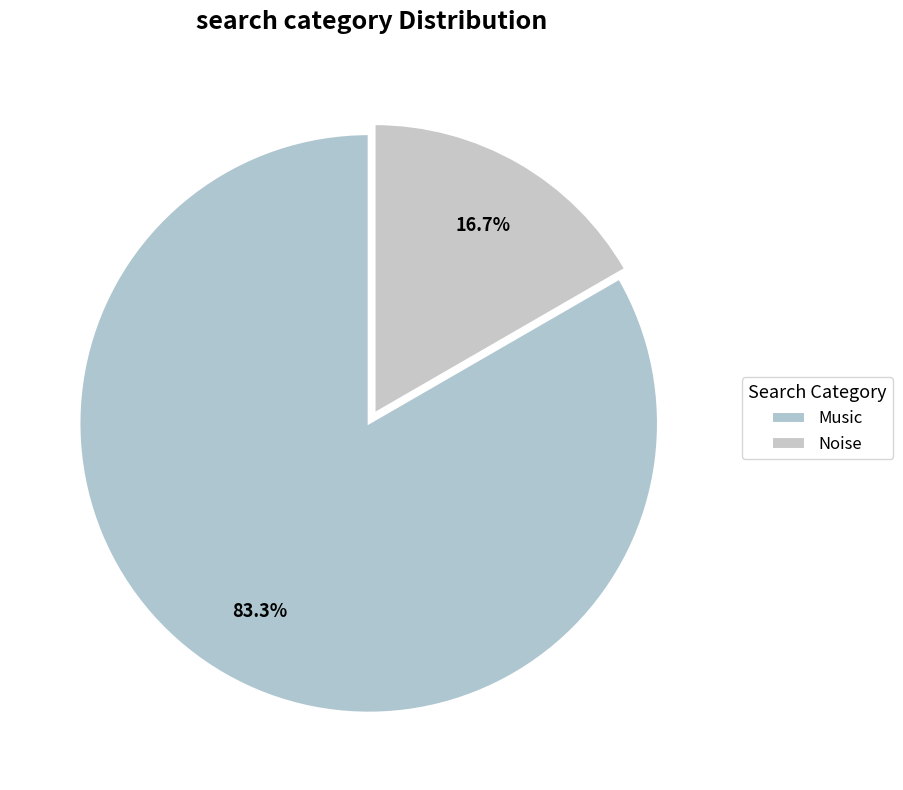

What is the total percentage of Music and Noise?

100.0%